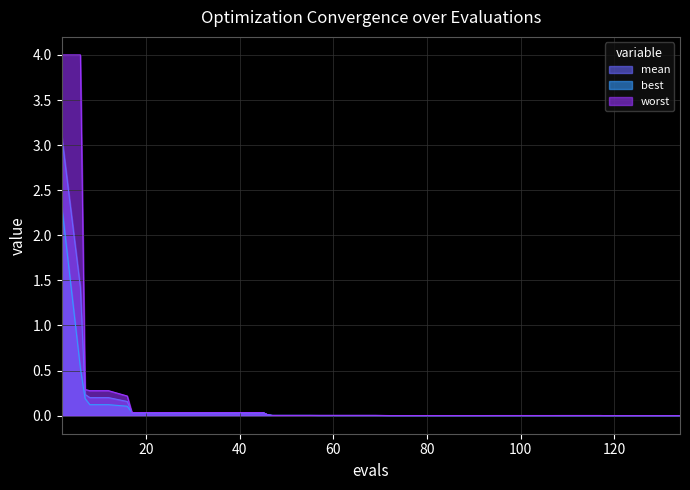

True or false: worst and mean cross at least once.

False